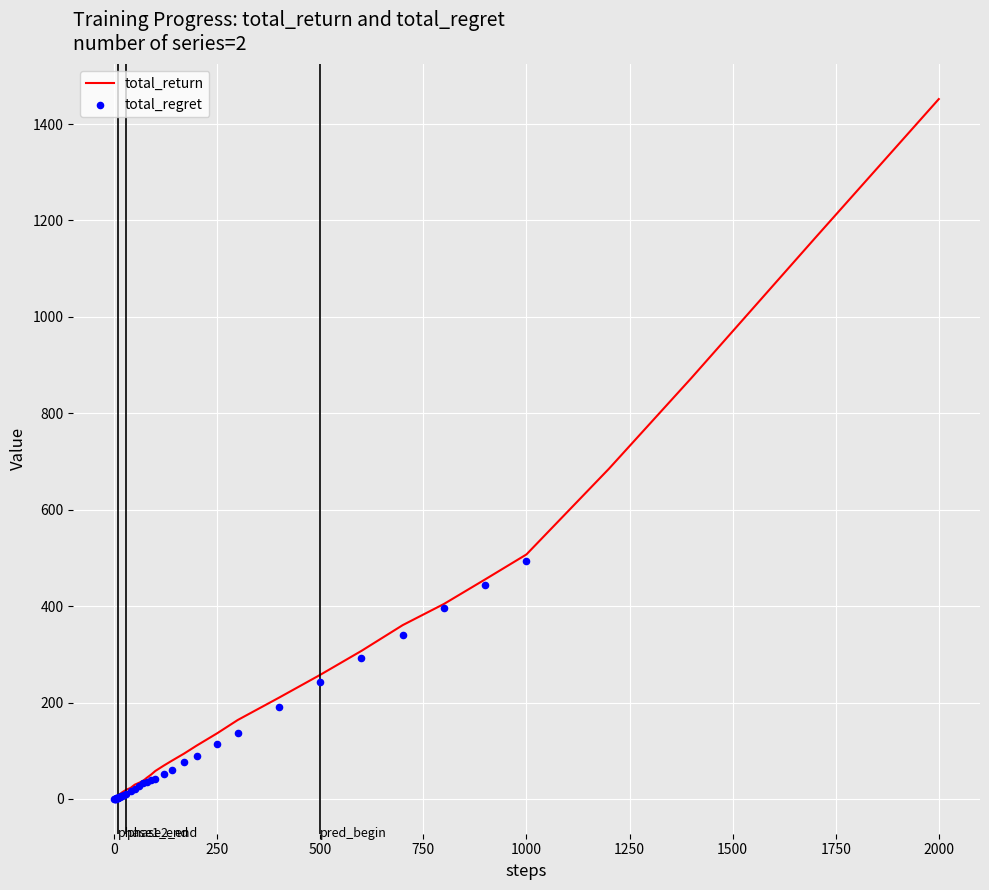

True or false: total_return has a value of 669.7 at 1000.

False